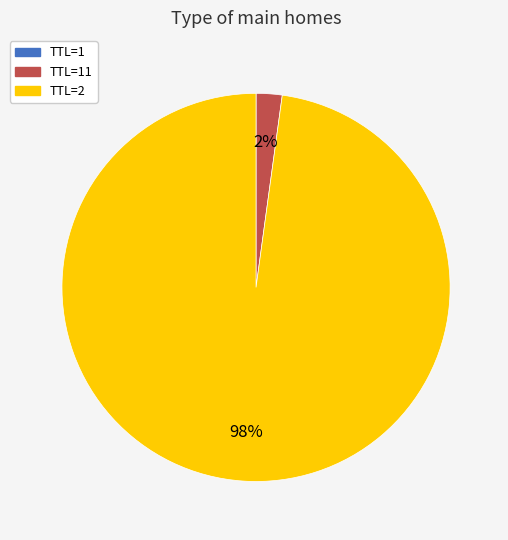

To the nearest percent, what is the difference between the largest and smallest slice percentages?

98%